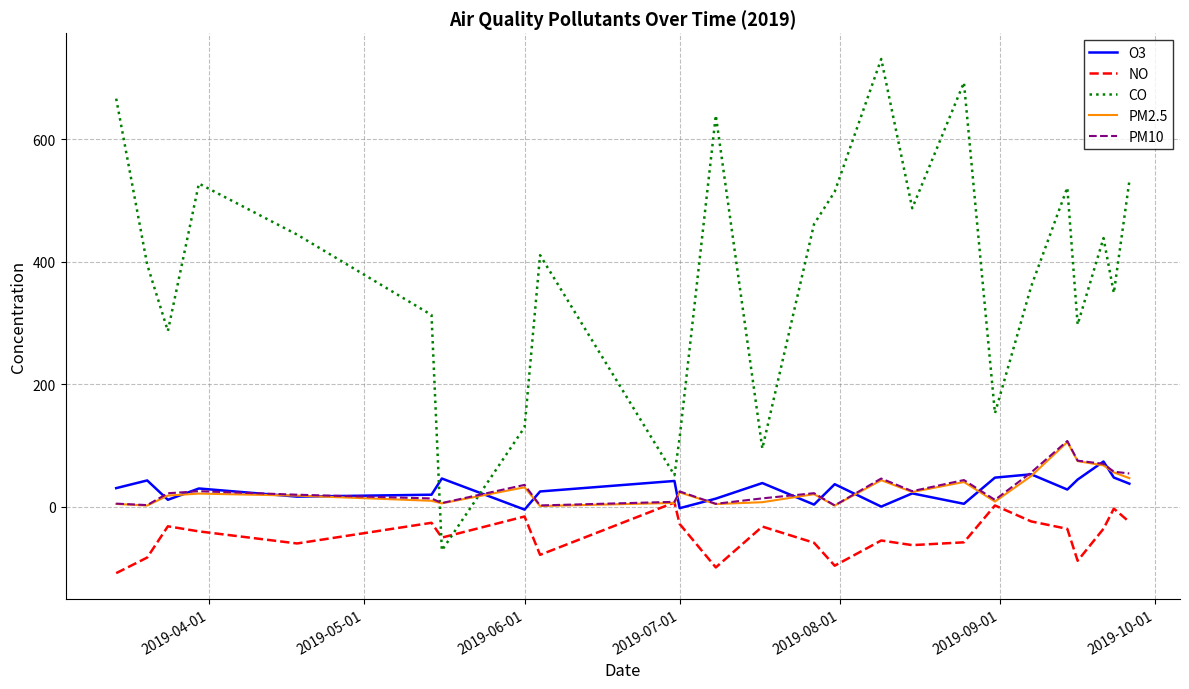

What is the maximum value shown in the chart?

731.0